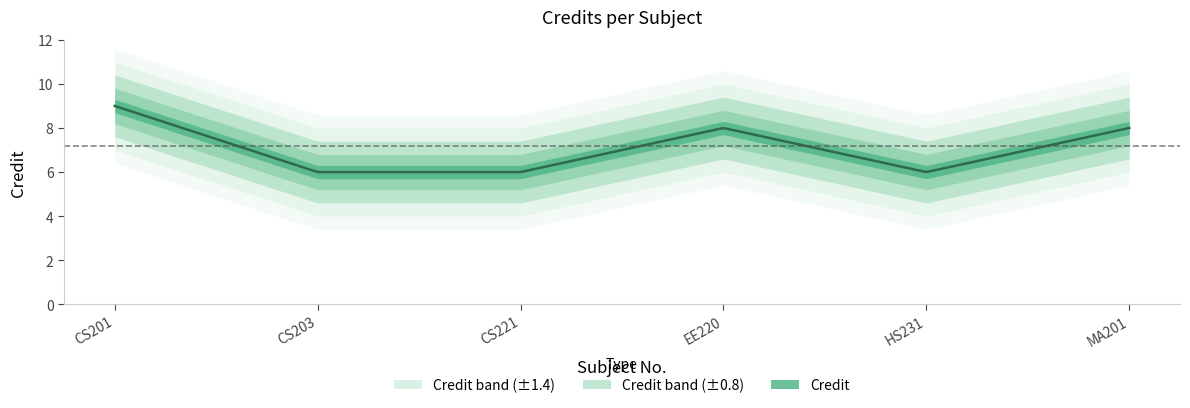

Reading right to left, what are all the values shown in this chart?

MA201=8	HS231=6	EE220=8	CS221=6	CS203=6	CS201=9